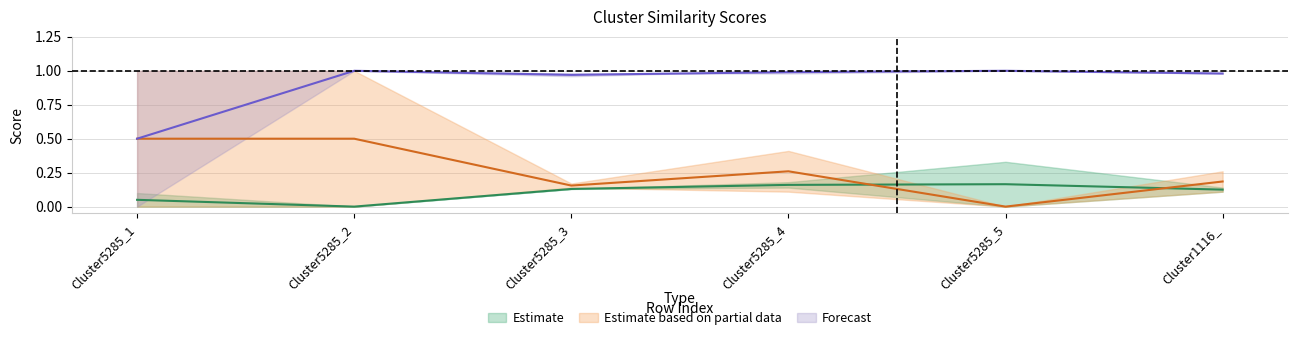

What is the label of the 1st point from the right?

Cluster1116_